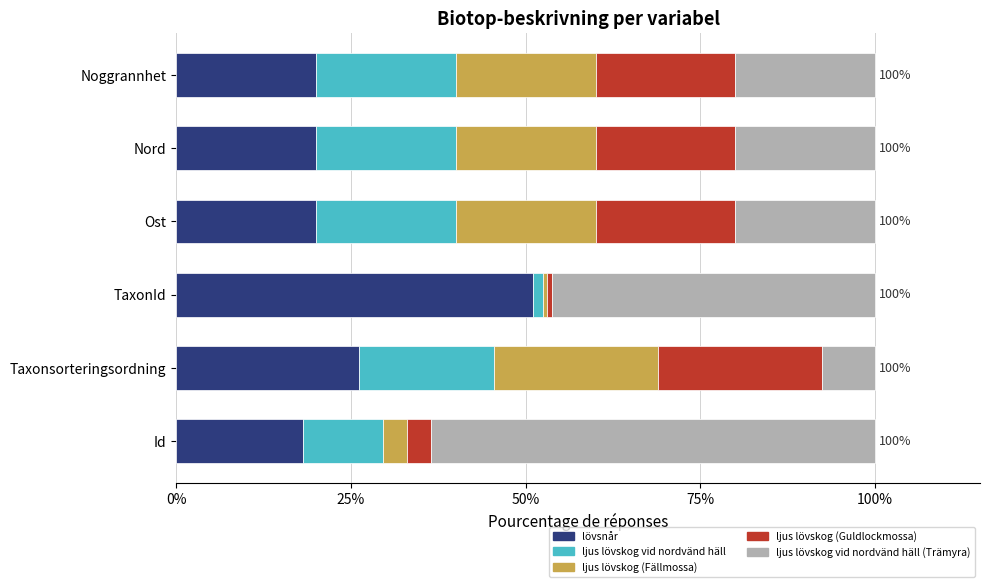

True or false: lövsnår has a value of 73.1 at TaxonId.

False